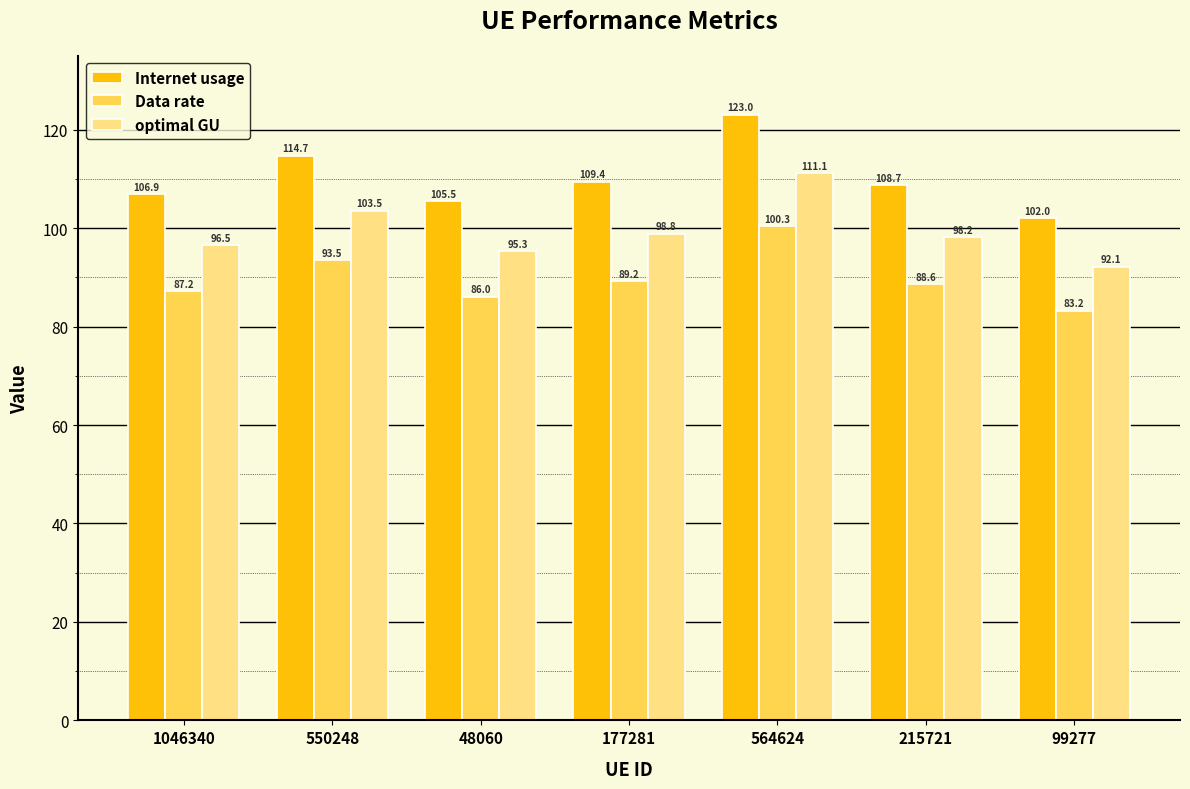

The Data rate series shows 124.3 at 177281. True or false?

False